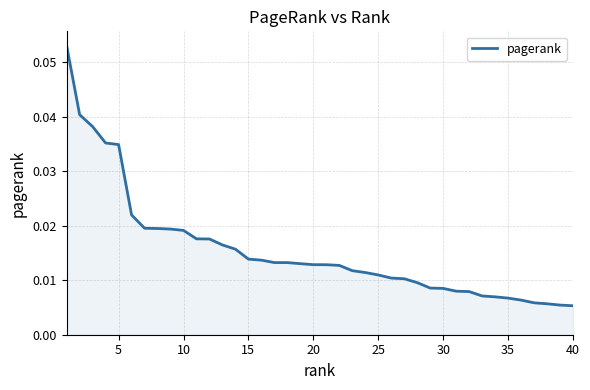

Is this an area chart (filled region under the line)?

Yes